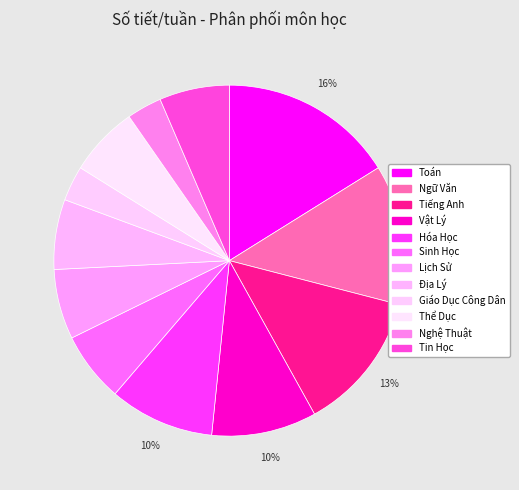

Rank the categories by value from highest to lowest.

Toán, Ngữ Văn, Tiếng Anh, Vật Lý, Hóa Học, Sinh Học, Lịch Sử, Địa Lý, Thể Dục, Tin Học, Giáo Dục Công Dân, Nghệ Thuật